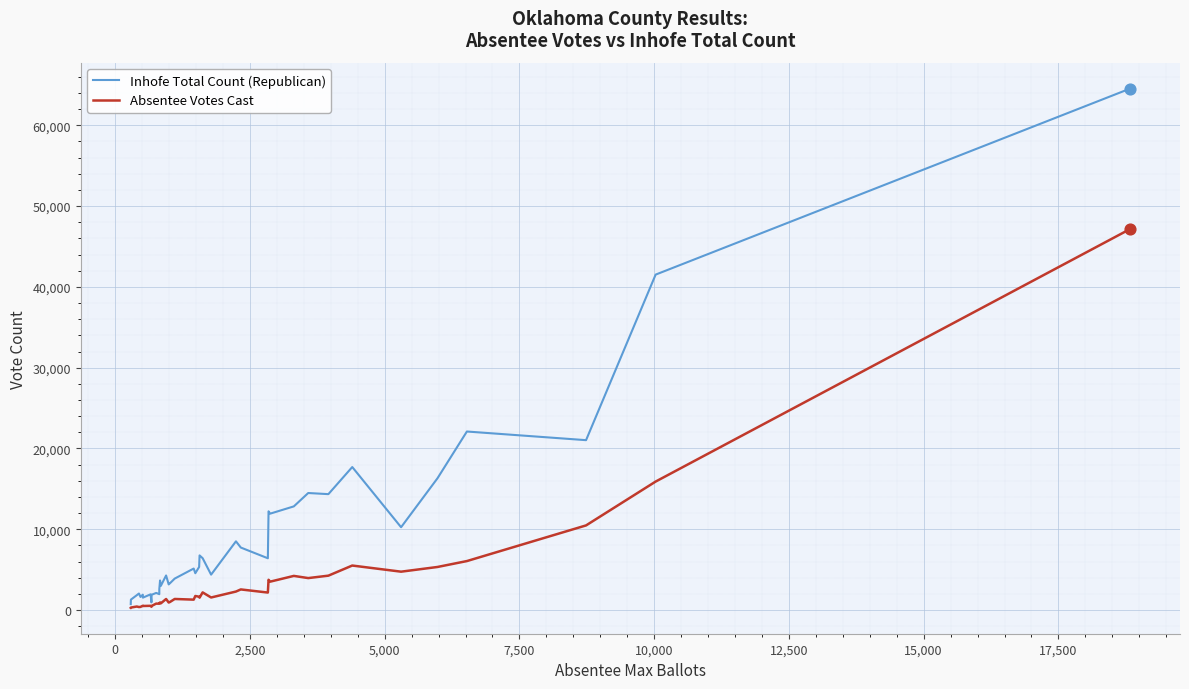

Which series reaches the maximum Y coordinate?

Inhofe Total Count (Republican)